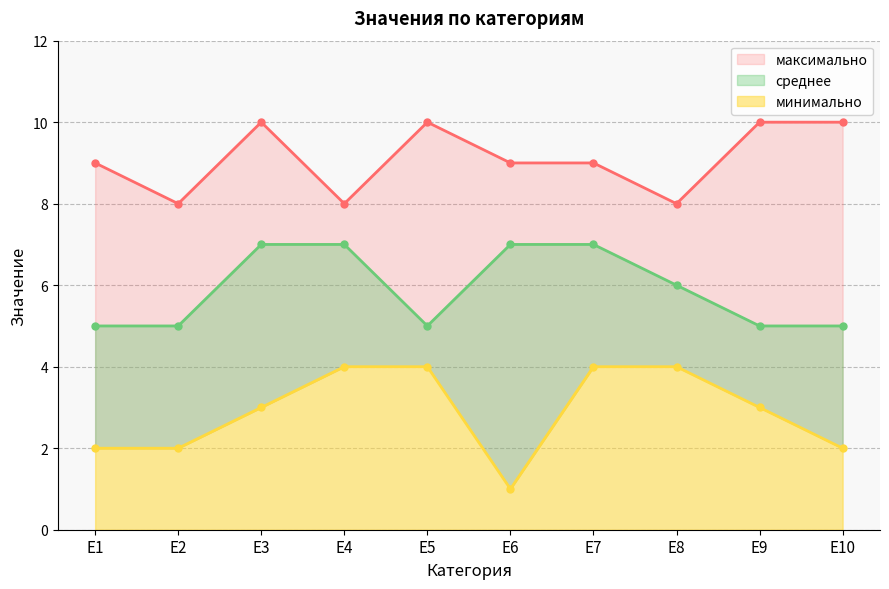

What is the difference between the second highest and minimum values in the максимально series?

2